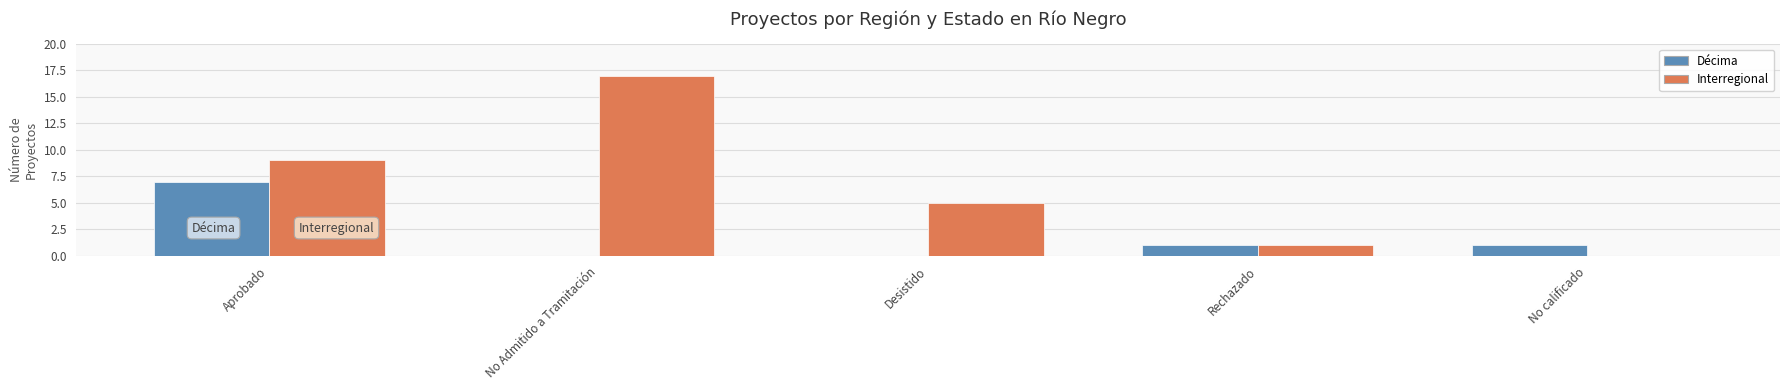

What is the maximum value shown in the chart?

17